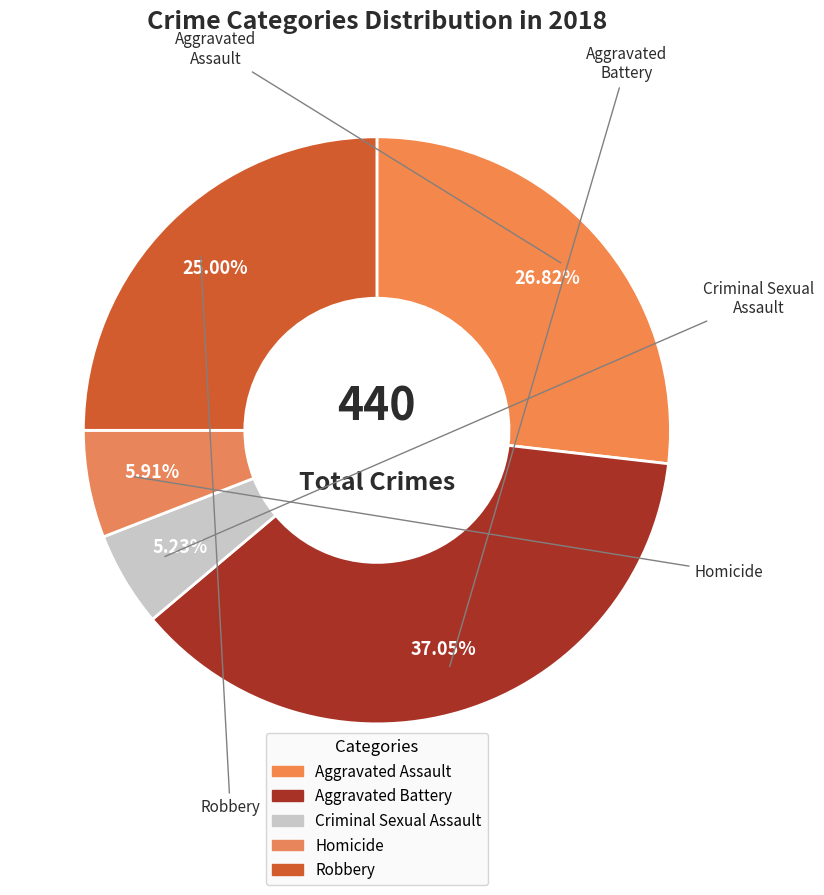

Do Aggravated Assault and Criminal Sexual Assault together represent more than half of the pie?

No